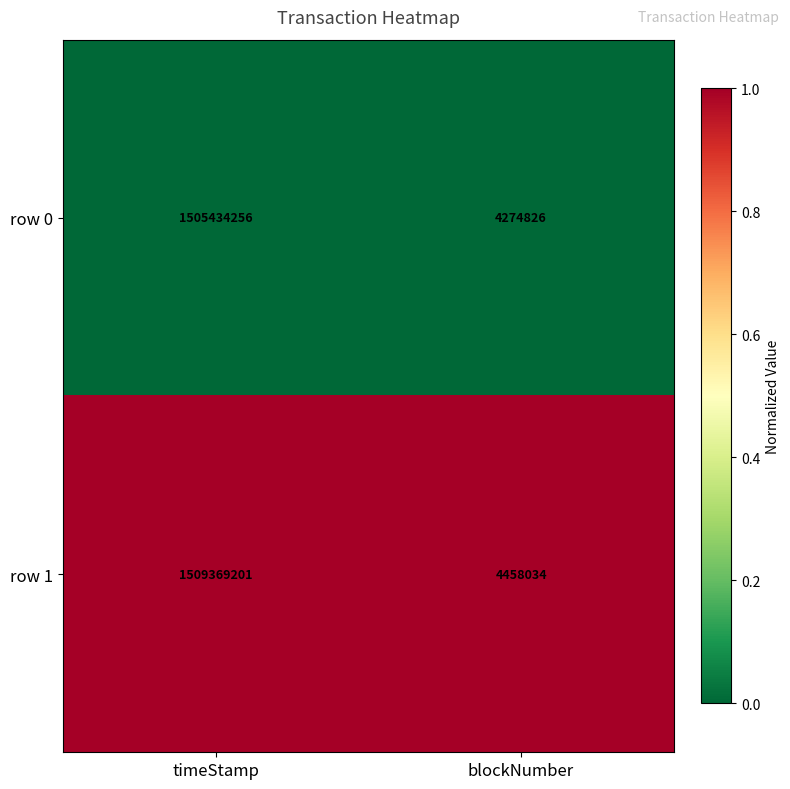

Reading right to left, transcribe all the data shown in this chart.

row 0: blockNumber=4274826	timeStamp=1505434256
row 1: blockNumber=4458034	timeStamp=1509369201